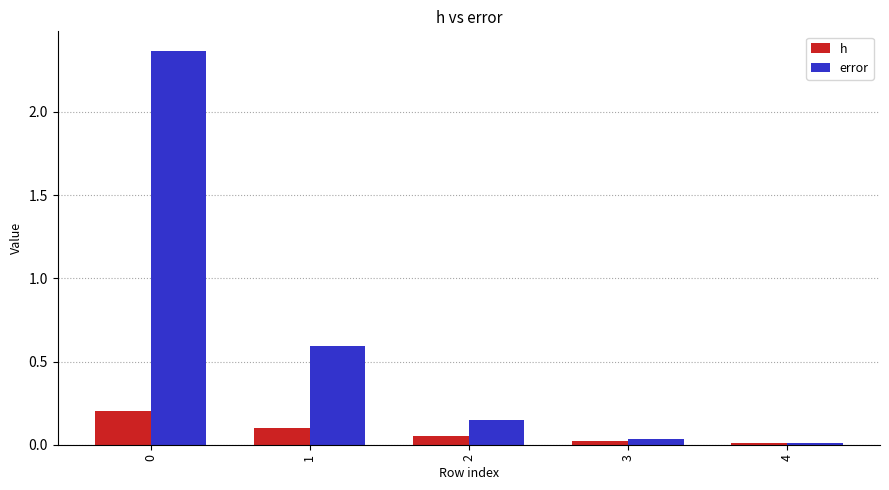

The value of h at 1 is 0.1. True or false?

True